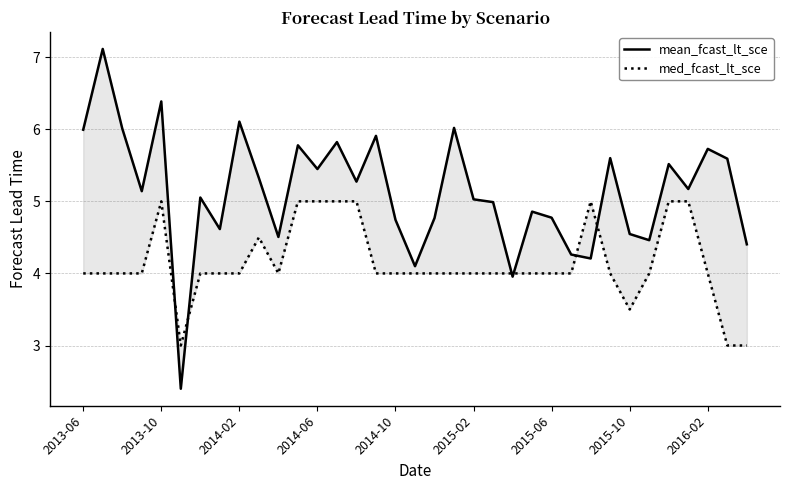

True or false: med_fcast_lt_sce has a value of 4.0 at 10.

True